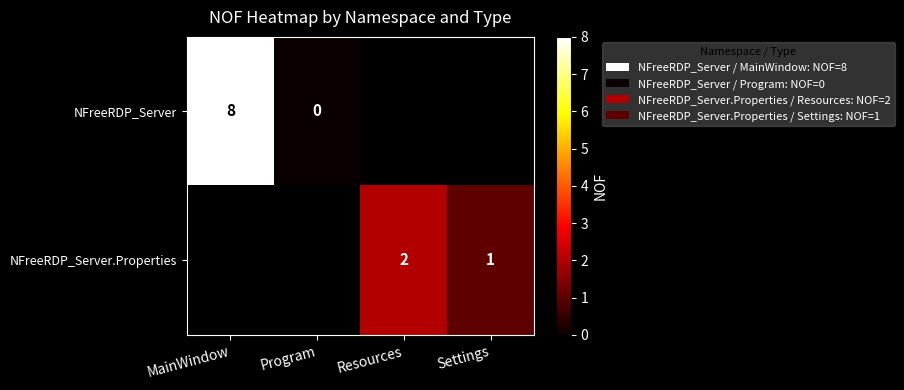

What is the maximum value shown in the chart?

8.0